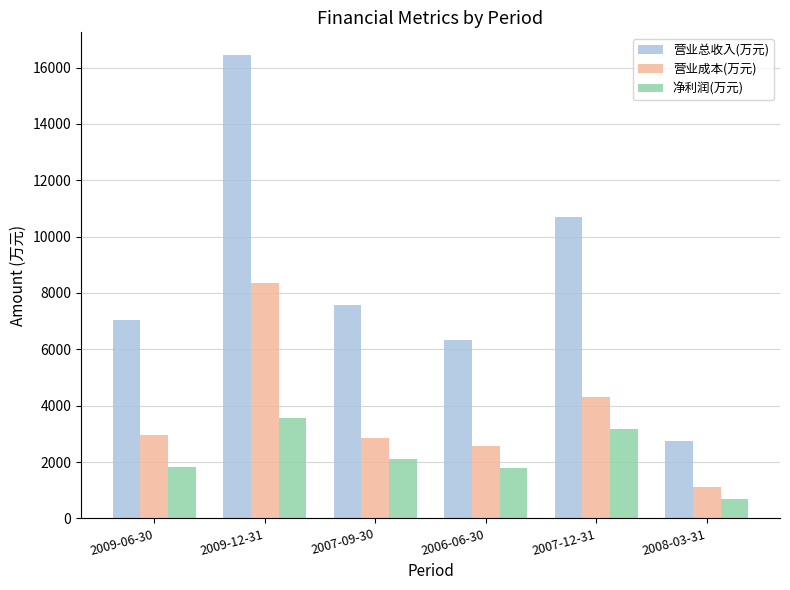

Is it true that 净利润(万元) equals 2782 at 2006-06-30?

False